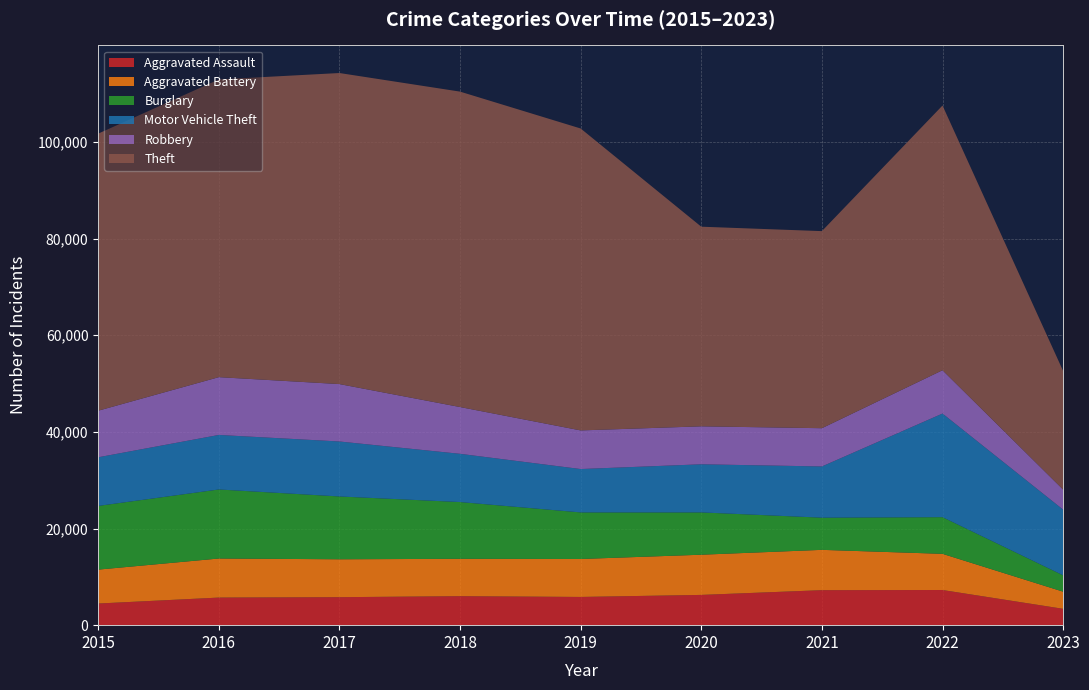

Reading right to left, list all the values displayed in this chart.

Aggravated Assault: 3385	7277	7243	6263	5841	6001	5793	5712	4480
Aggravated Battery: 3549	7487	8346	8319	7857	7734	7845	8085	7018
Burglary: 3379	7591	6659	8757	9639	11746	13001	14289	13184
Motor Vehicle Theft: 13600	21445	10601	9959	8977	9985	11380	11286	10068
Robbery: 4144	8965	7917	7855	7994	9680	11880	11960	9638
Theft: 24555	54792	40792	41320	62491	65286	64382	61620	57350